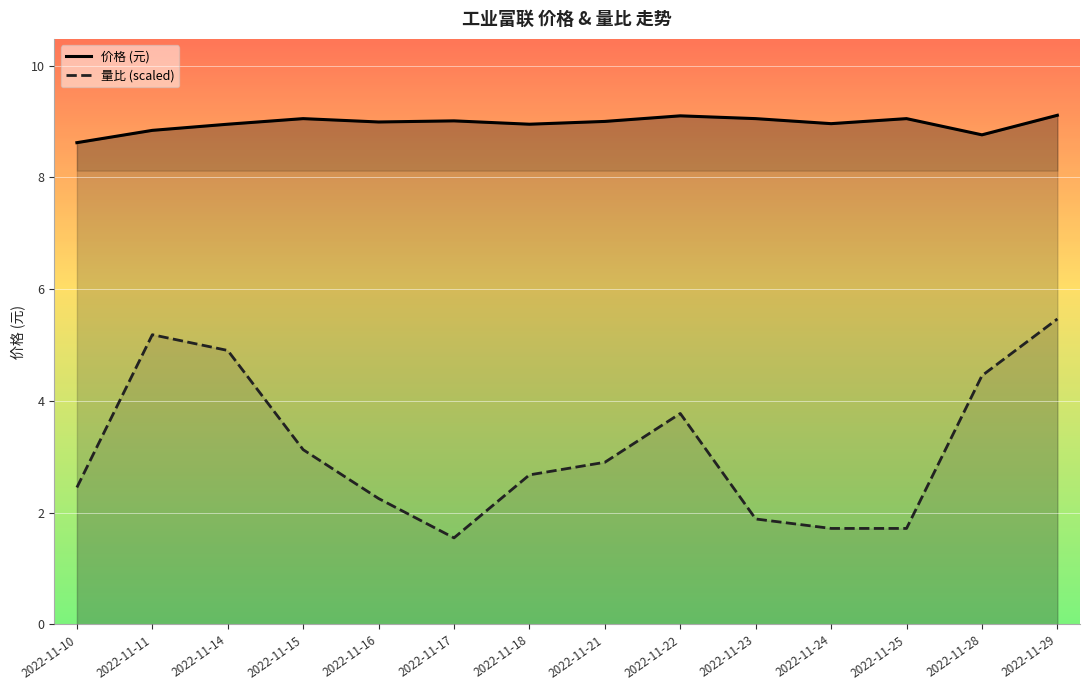

What is the difference between the 价格 (元) values at 2022-11-11 and 2022-11-15?

0.2